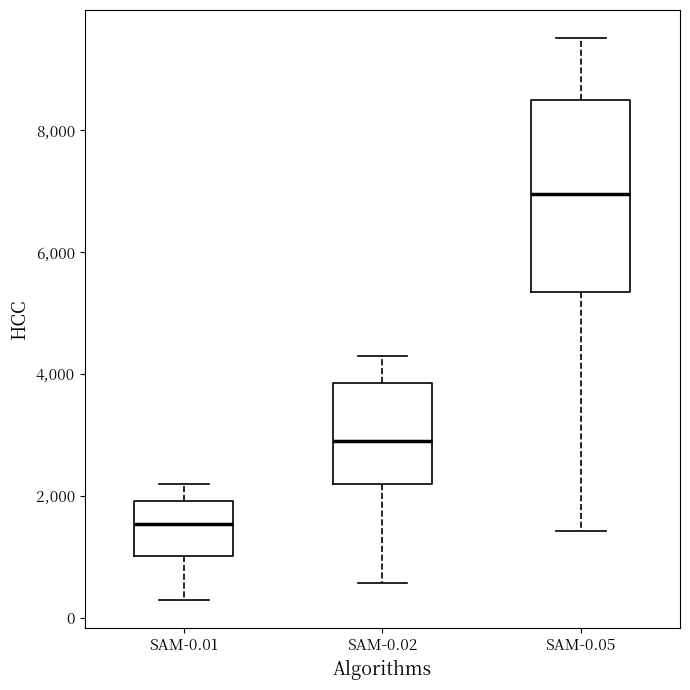

Reading left to right, transcribe this box plot: for each box, give where its median line is, the range the box spans, and where its two whiskers end, as read against the y-axis. The values are not printed on the chart, so give them approximately, as read against the axis.

SAM-0.01: median 1600, box 1000 to 2000, whiskers 200 to 2200
SAM-0.02: median 3000, box 2200 to 3800, whiskers 600 to 4200
SAM-0.05: median 7000, box 5400 to 8400, whiskers 1400 to 9600